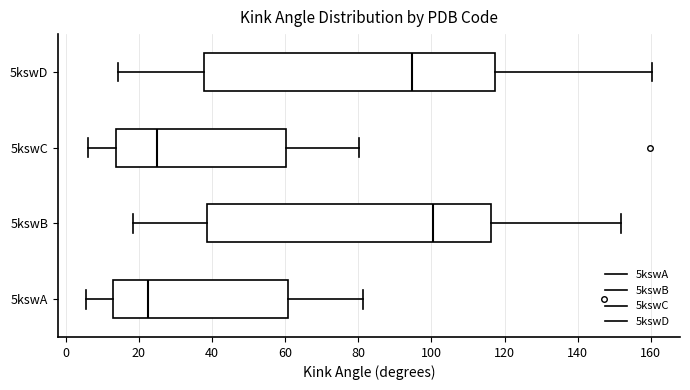

Reading bottom to top, read every box against the x-axis: the position of its median line, the range the box covers, and the ends of its whiskers. The values are not printed on the chart, so give them approximately, as read against the axis.

5kswA: median 22, box 12 to 60, whiskers 6 to 82
5kswB: median 100, box 38 to 116, whiskers 18 to 152
5kswC: median 24, box 14 to 60, whiskers 6 to 80
5kswD: median 94, box 38 to 118, whiskers 14 to 160